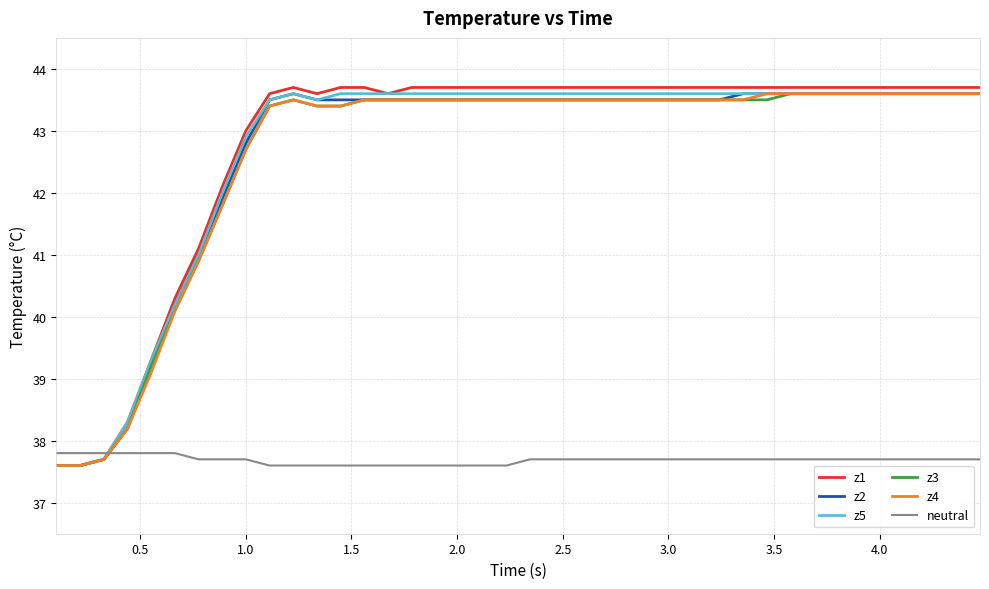

What is the sum of all z3 values?

1704.9